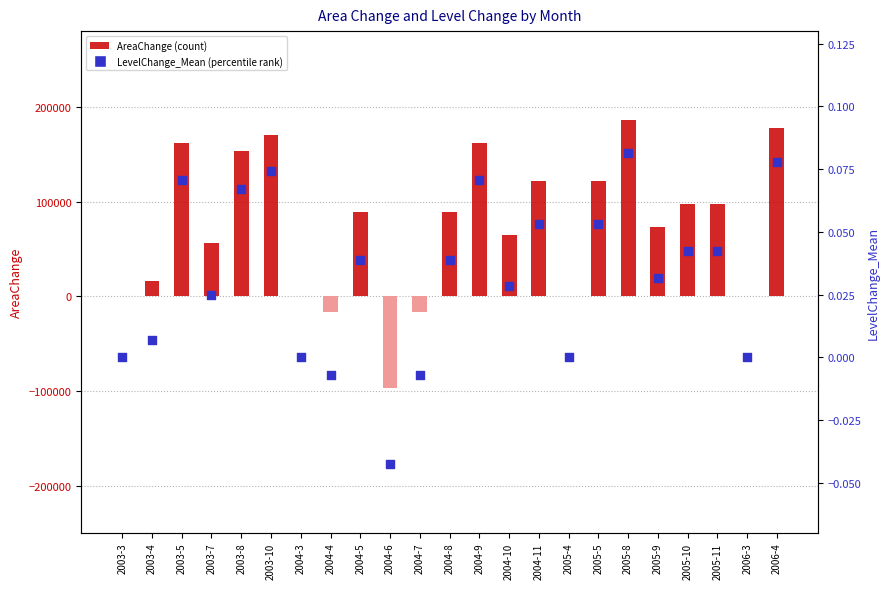

What are all the series names shown in the legend?

AreaChange, LevelChange_Mean